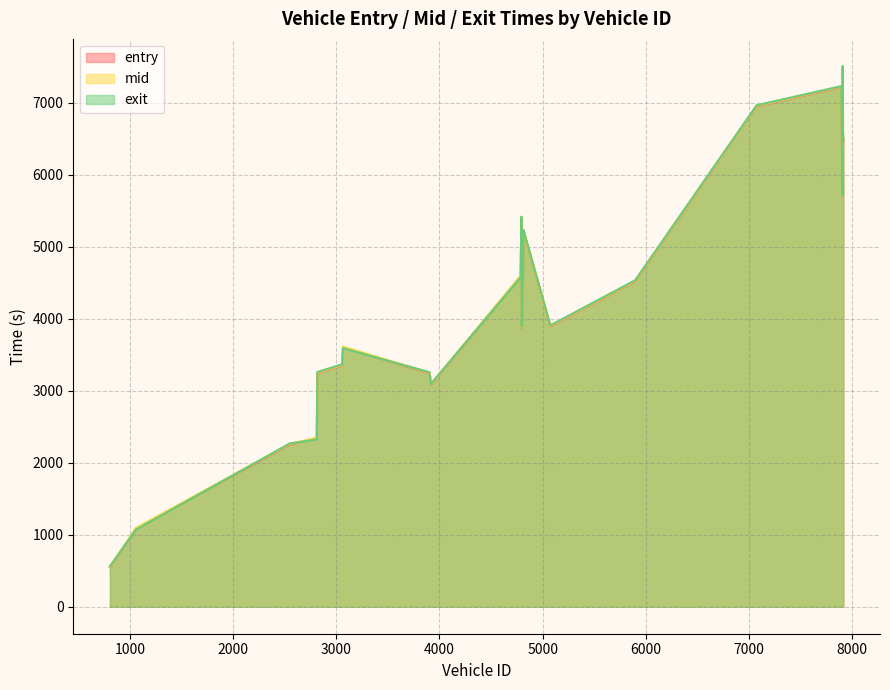

At which category is the sum across all series the highest?

7909